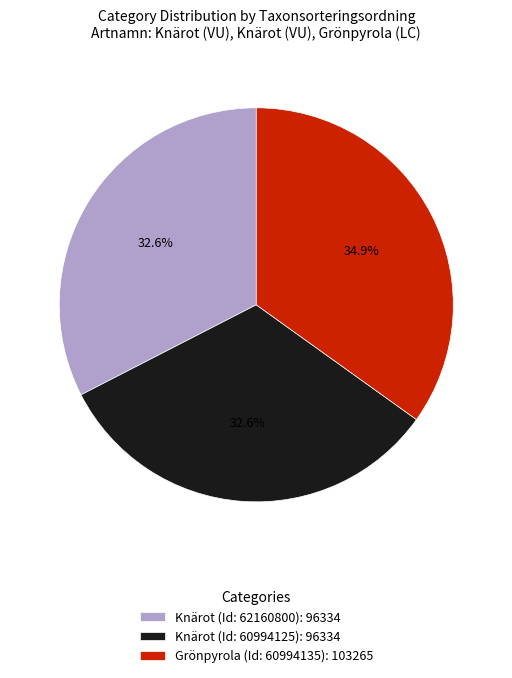

Which category has the biggest portion of the pie?

Grönpyrola (Id: 60994135): 103265